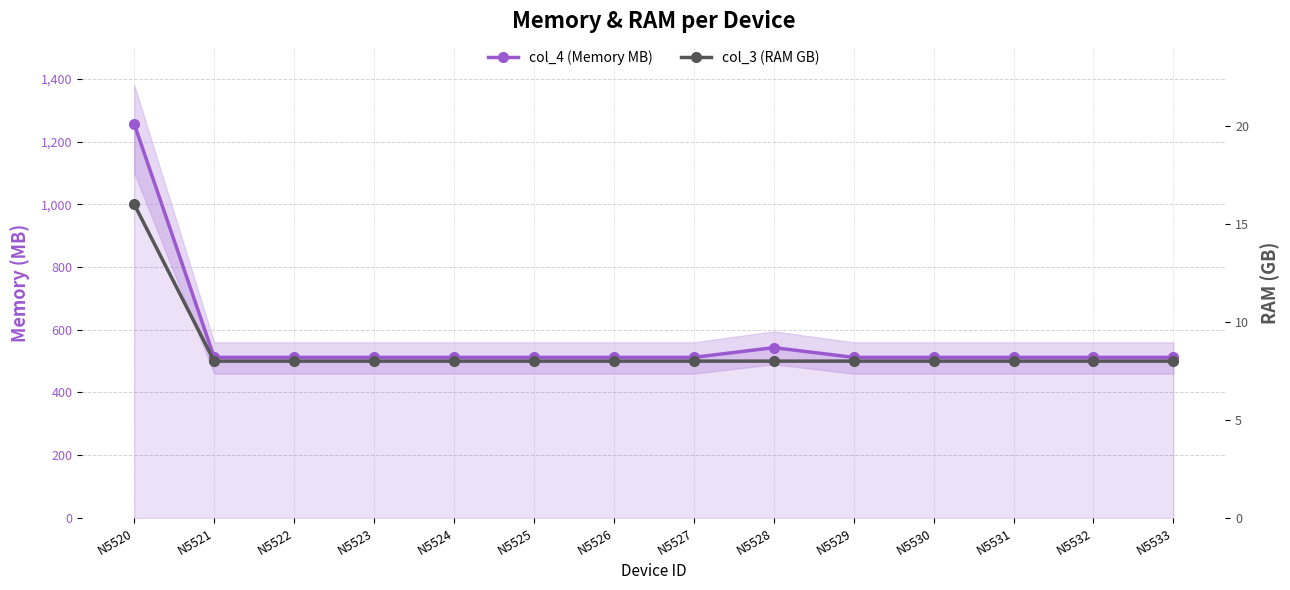

Is the value of col_4 (Memory MB) at N5528 greater than the value of col_3 (RAM GB) at N5529?

Yes